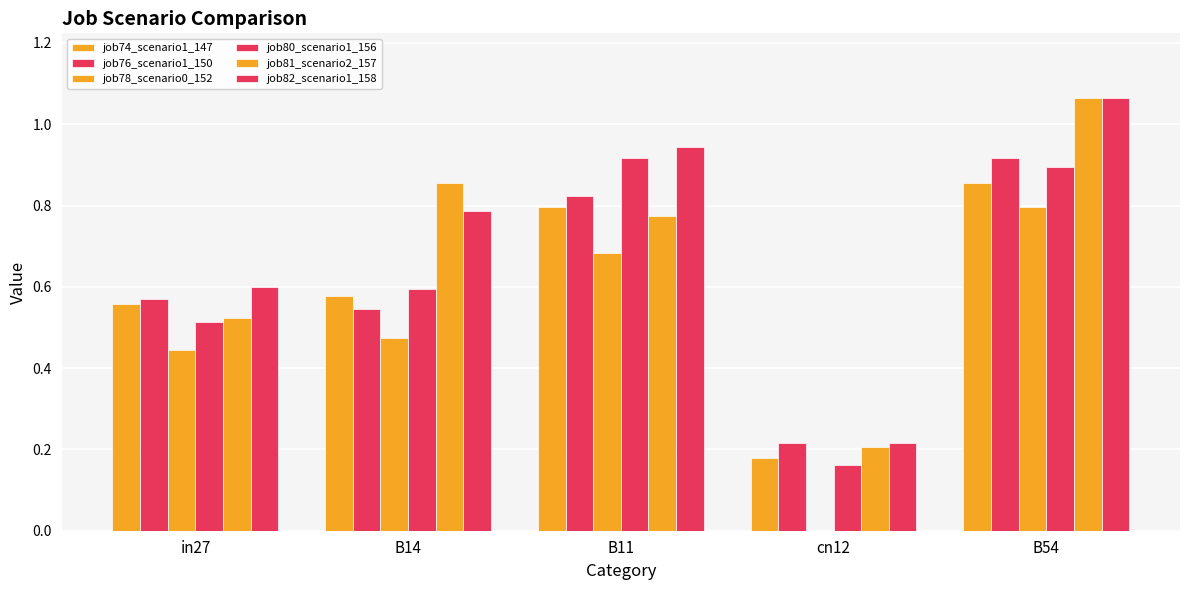

Count the number of data series in this chart.

6